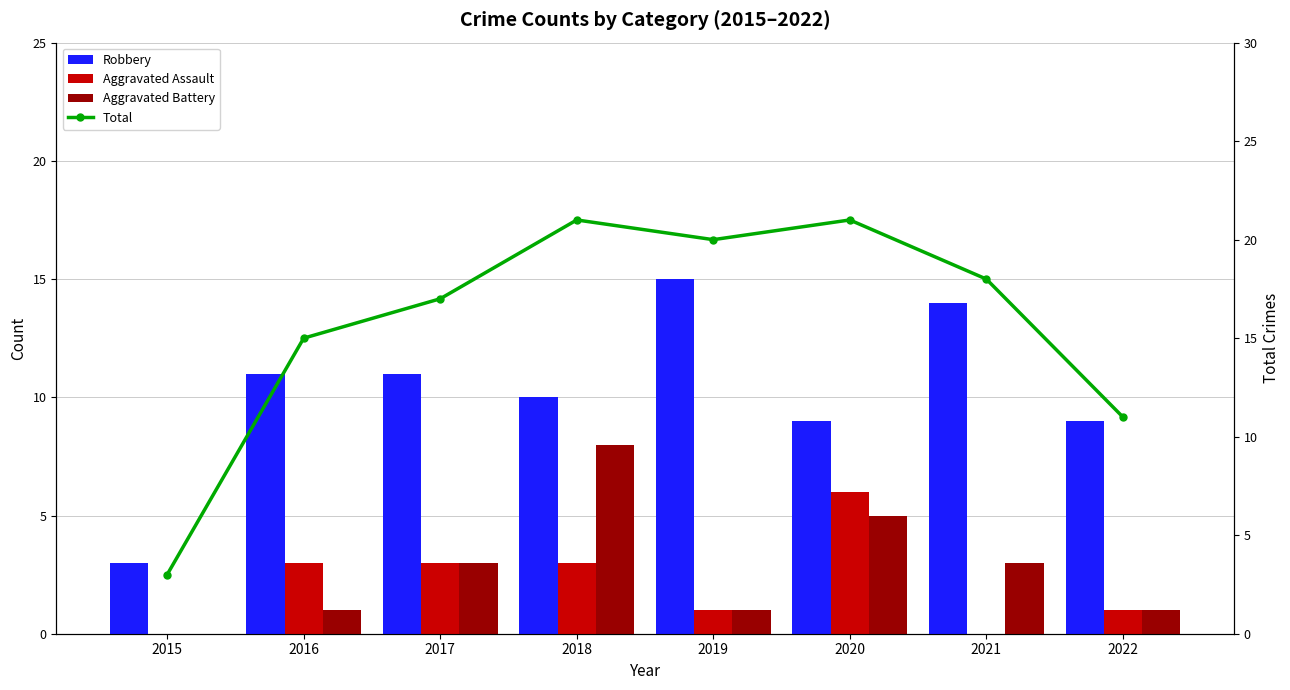

Is the value of Robbery at 2017 greater than the value of Total at 2015?

Yes